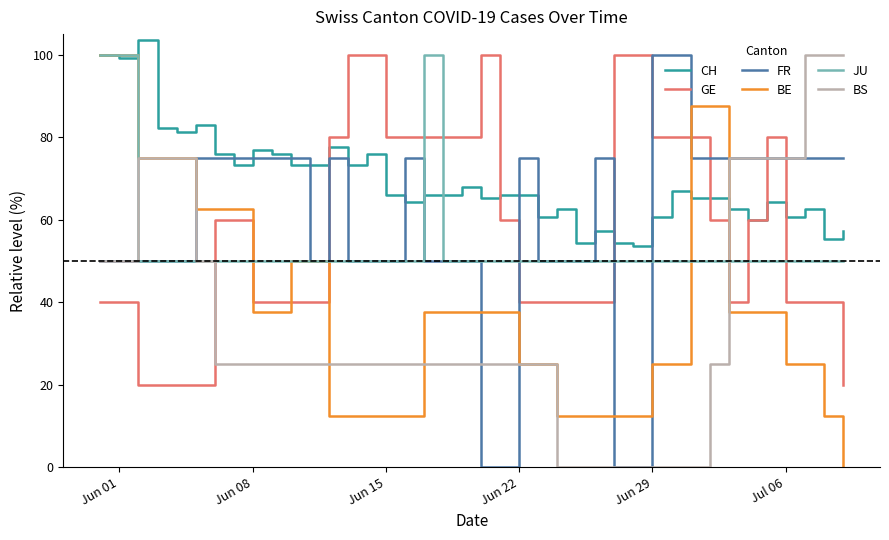

How many times do GE and JU cross each other?

10